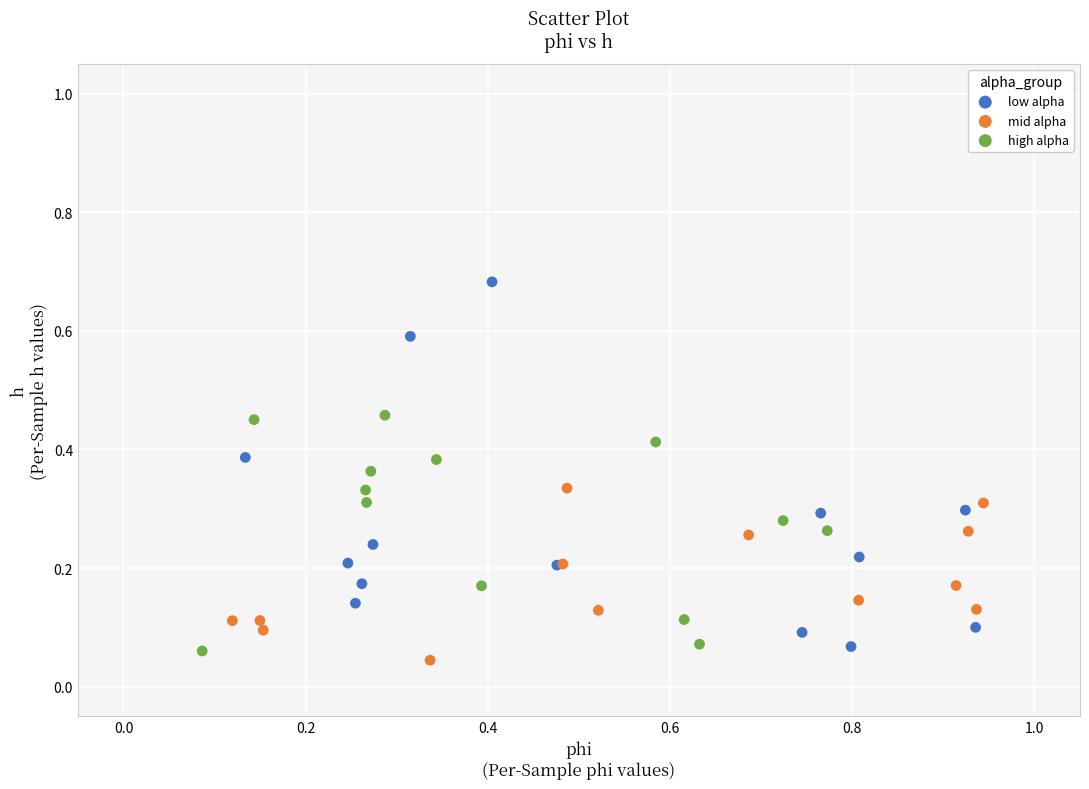

What are all the series names shown in the legend?

low alpha, mid alpha, high alpha